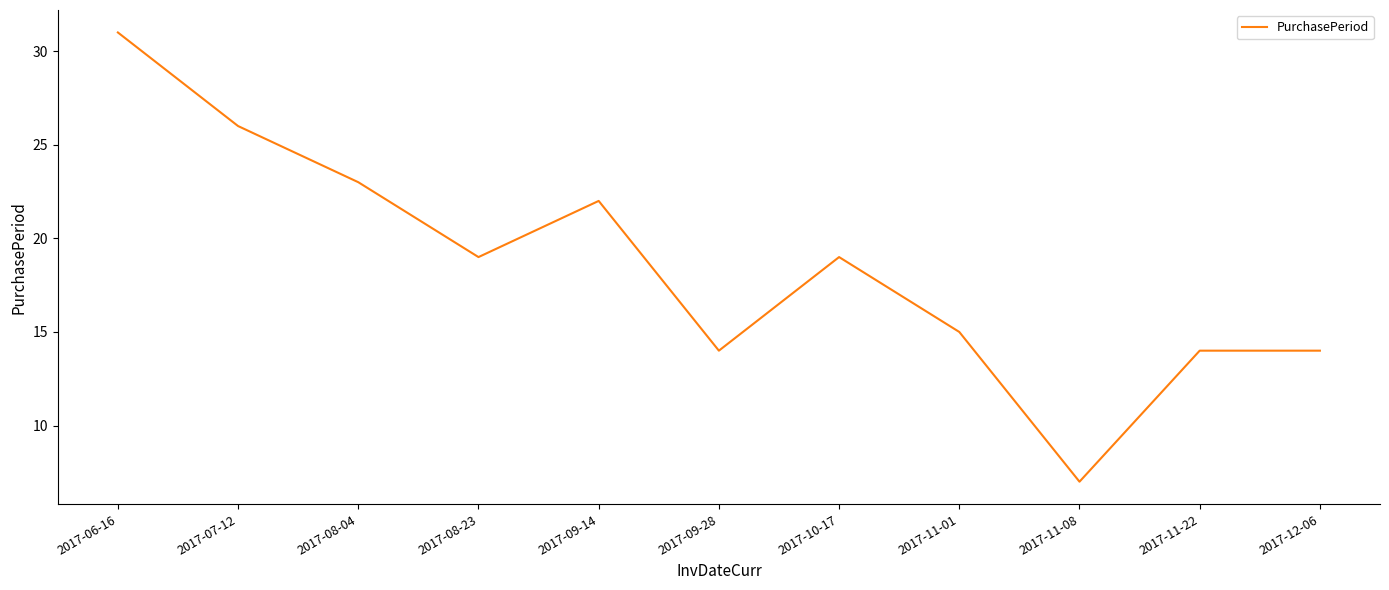

The value at 2017-08-04 is 8. True or false?

False